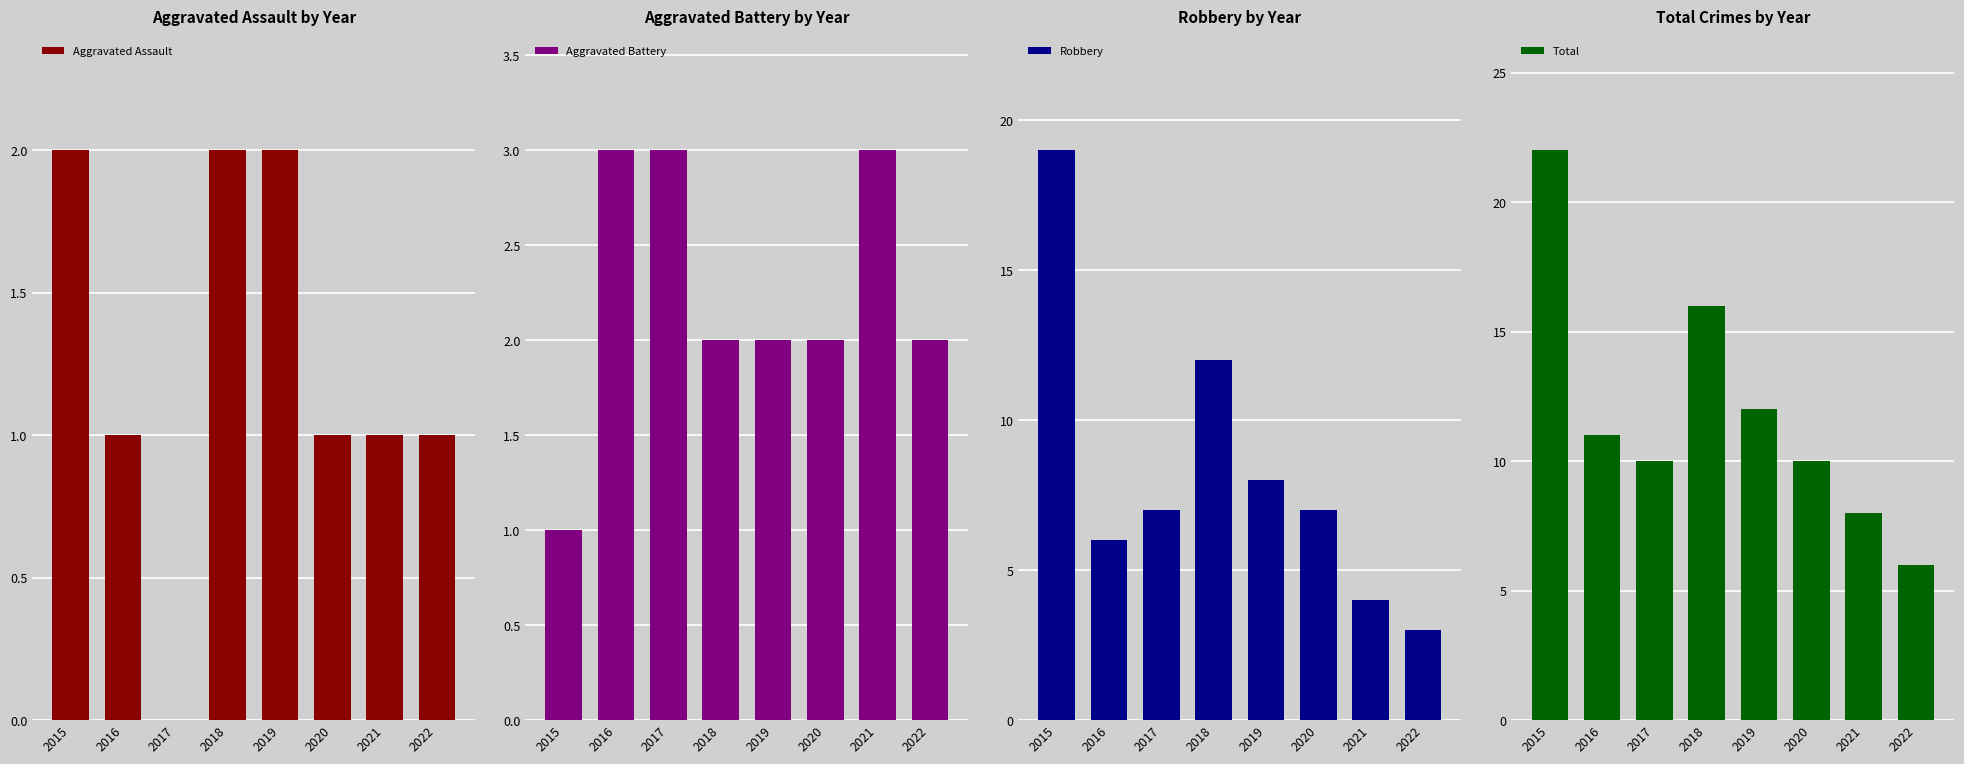

How many groups of bars are there?

8